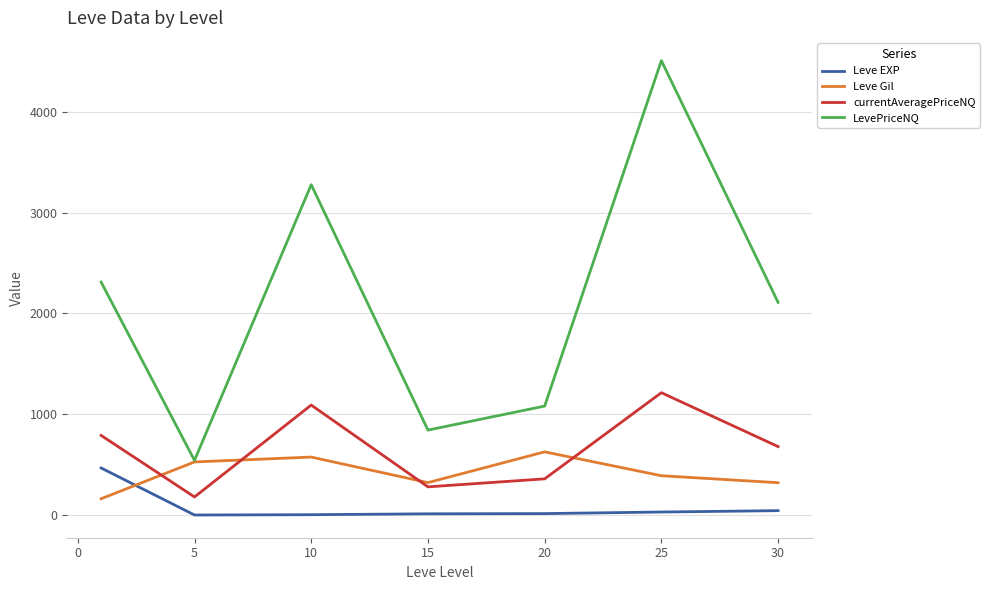

What is the minimum value shown in the chart?

2.3